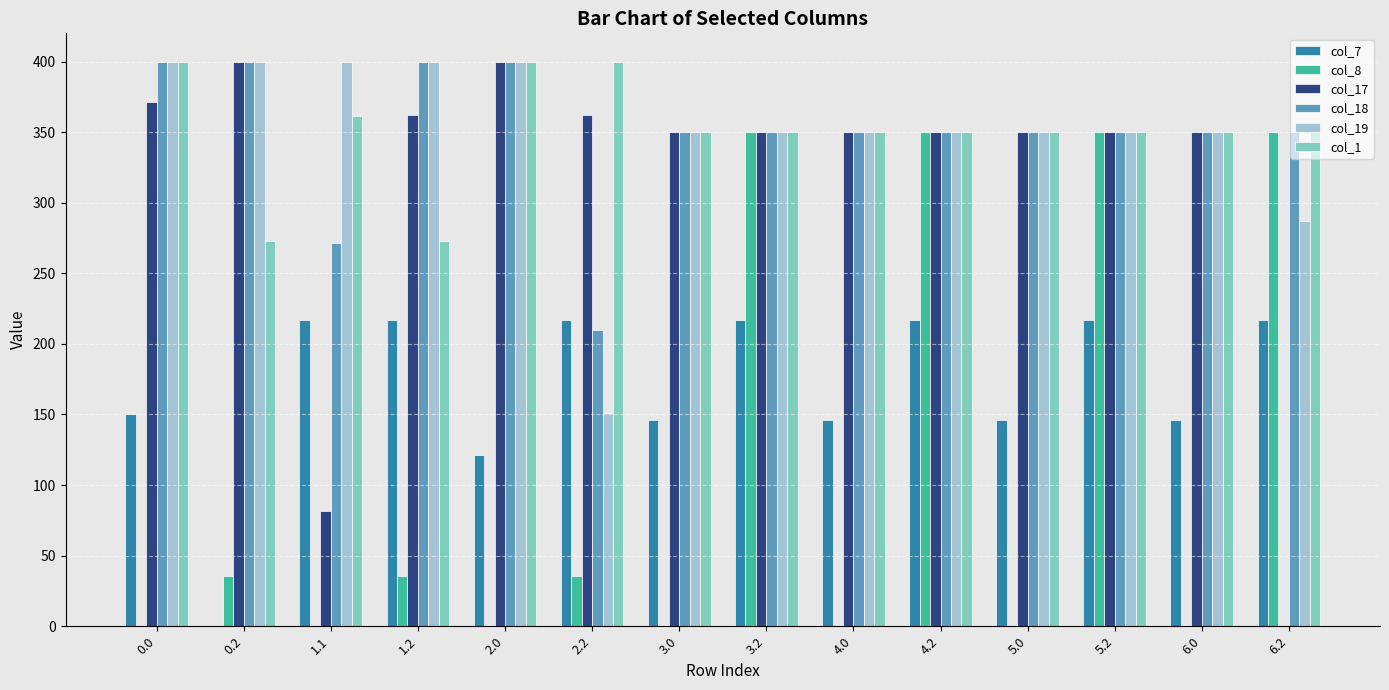

How many data points does each series have?

14